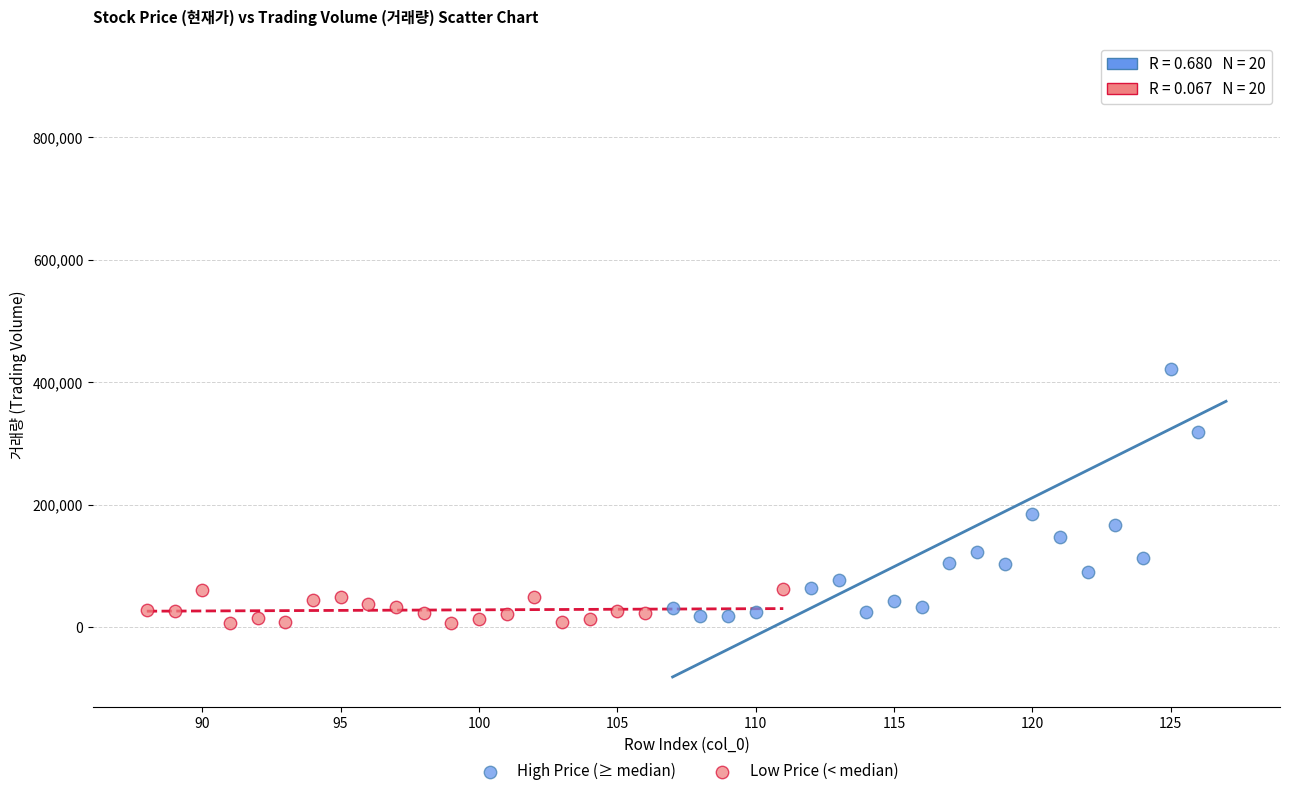

Which series reaches the maximum Y coordinate?

High Price (≥ median)